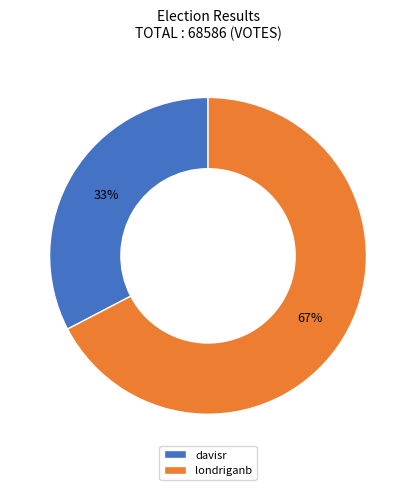

What is the ratio of the value at davisr to the value at londriganb?

0.5